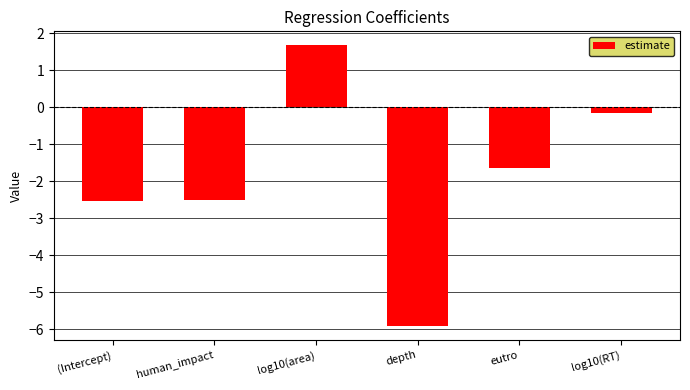

What is the maximum value shown in the chart?

1.7